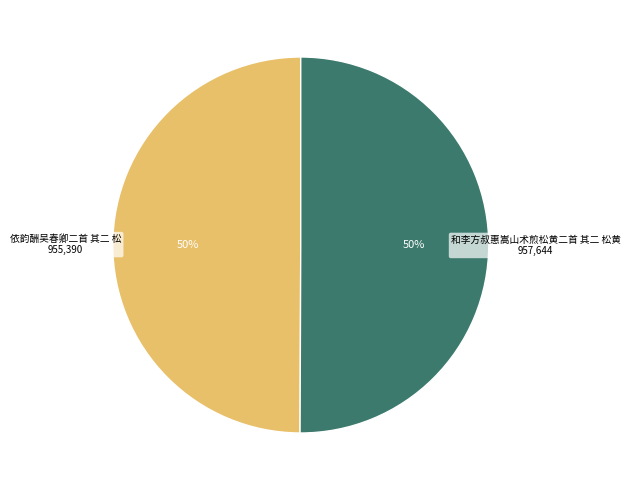

To the nearest percent, what percentage of the pie is 依韵酬吴春卿二首 其二 松?

50%